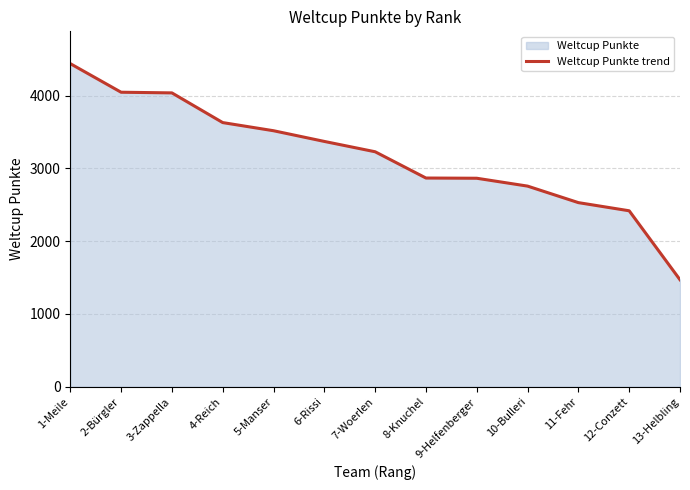

What is the change in value from 2-Bürgler to 7-Woerlen?

-818